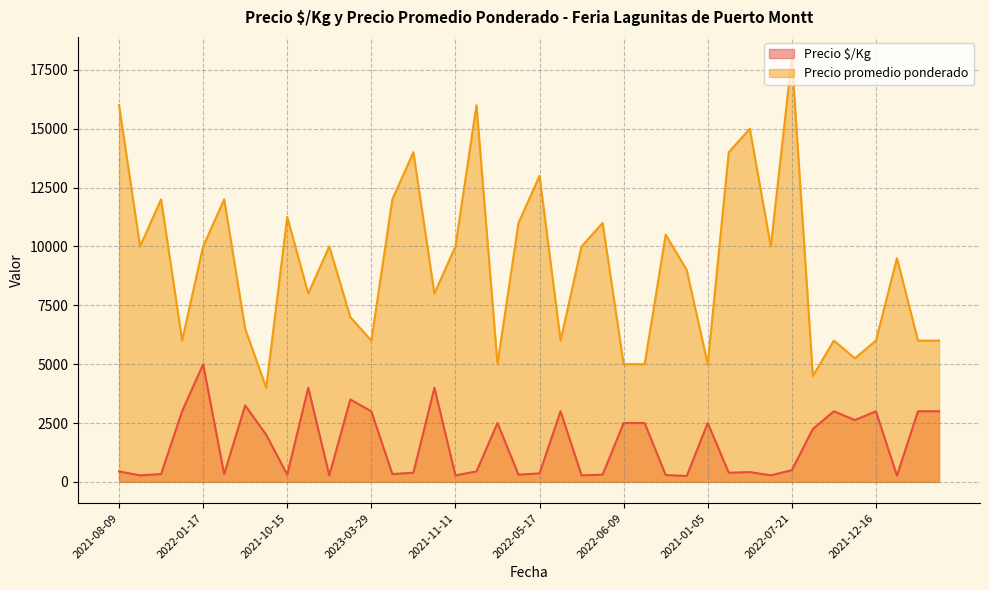

What is the sum of all Precio $/Kg values?

64688